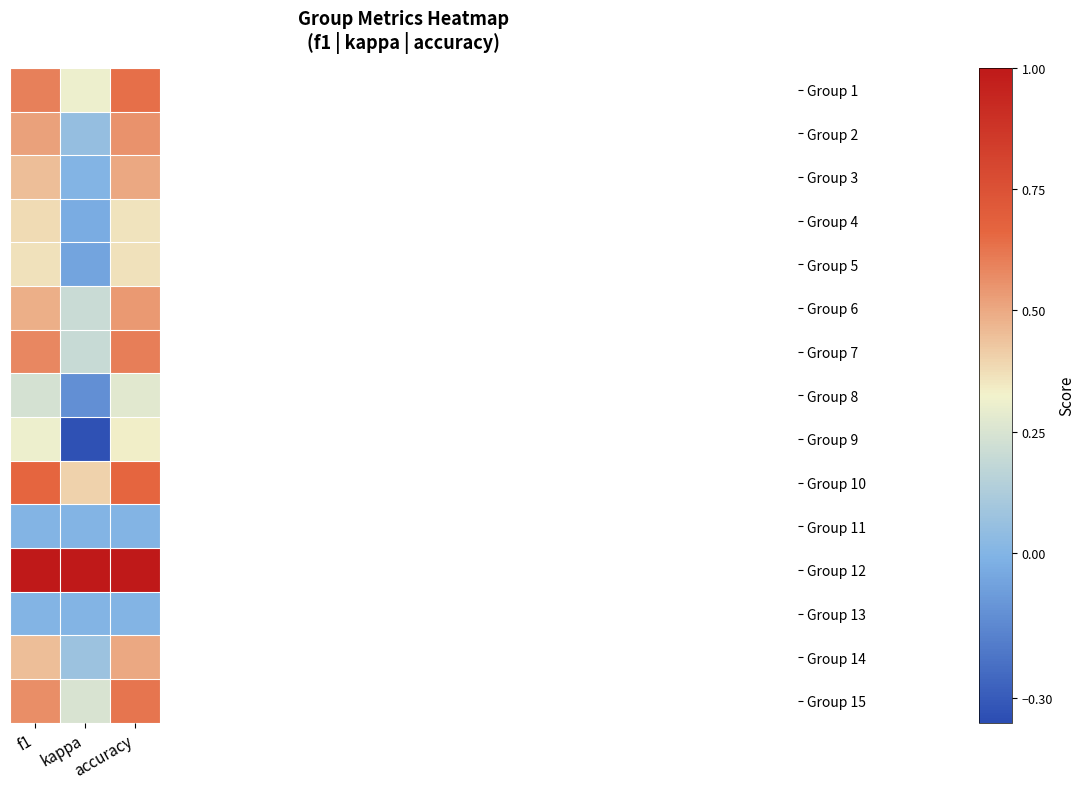

At which category is the sum across all series the highest?

accuracy